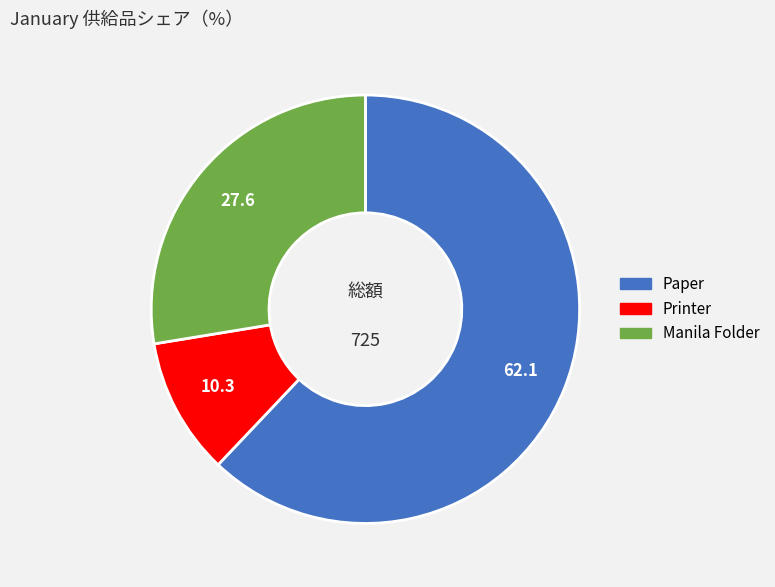

What is the ratio of the value at Paper to the value at Printer?

6.0